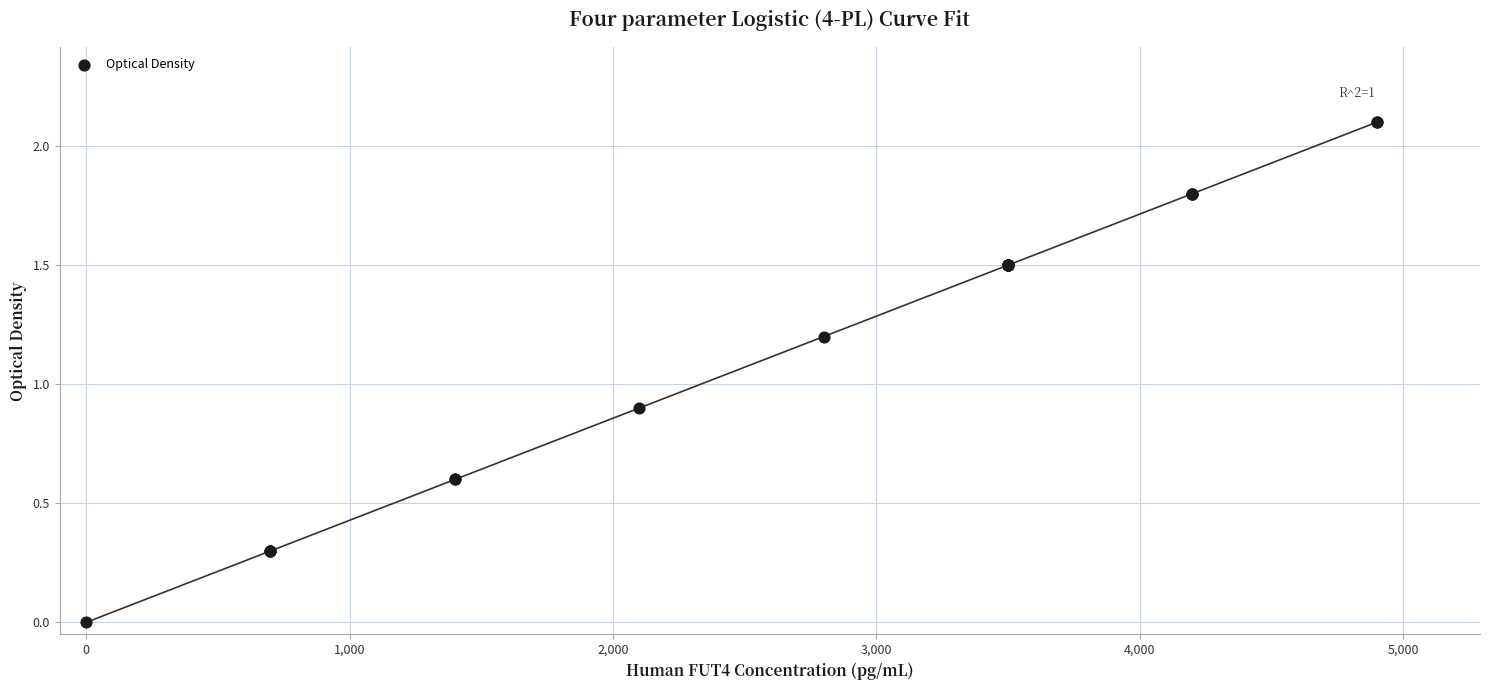

What Y value in the scatter plot is closest to 1?

0.9